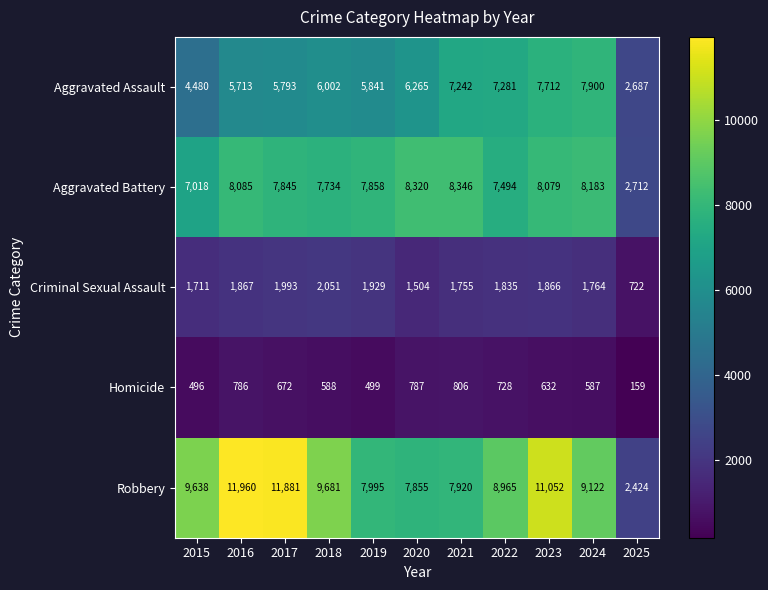

What is the sum of the Criminal Sexual Assault values at 2017 and 2018?

4044